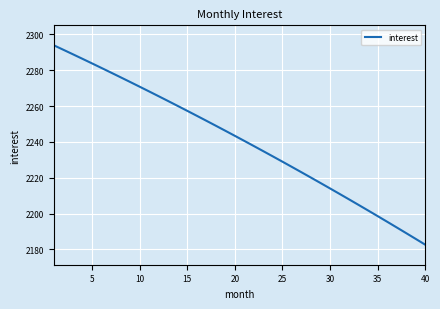

Does the chart have visible grid lines?

Yes